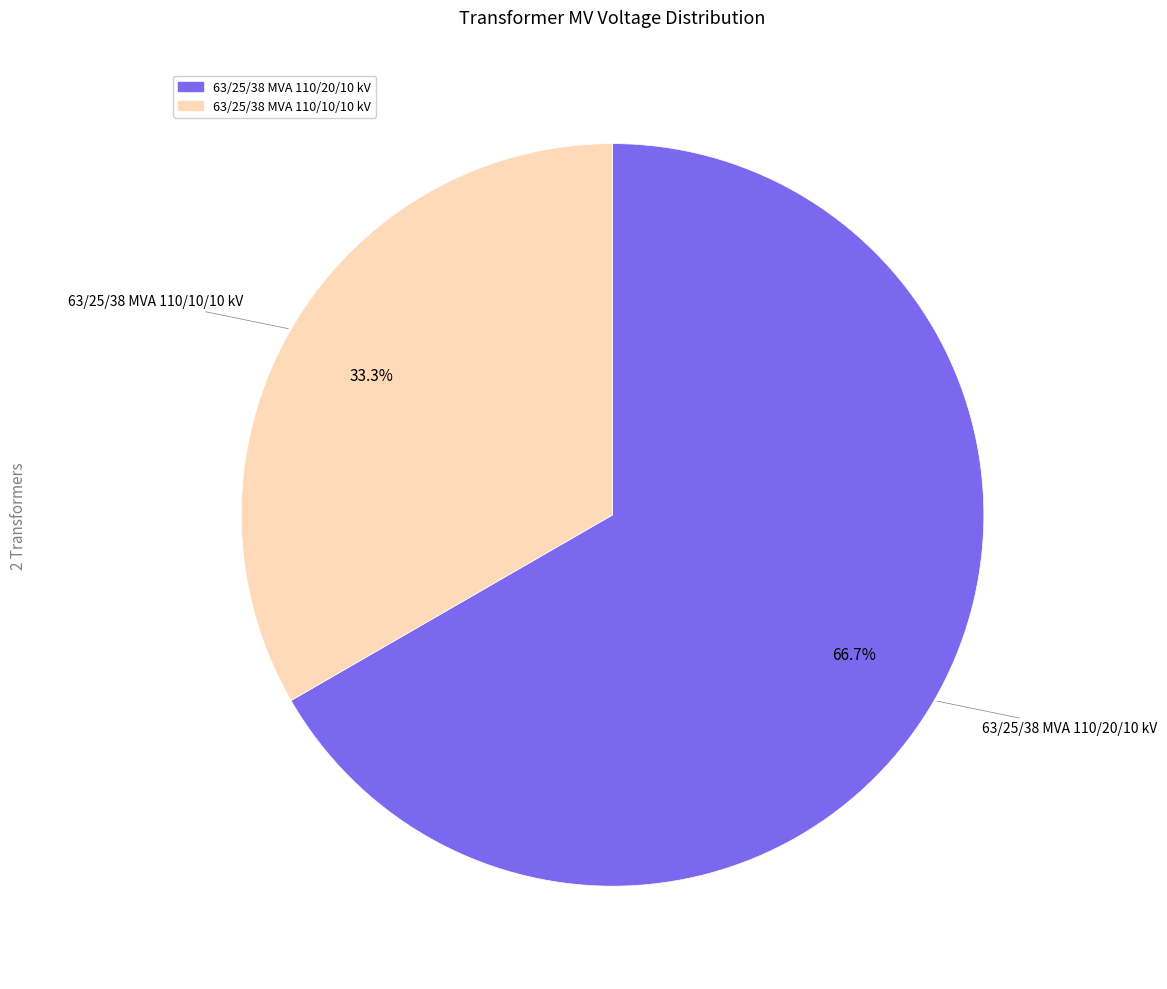

To the nearest percent, what percentage of the pie is 63/25/38 MVA 110/20/10 kV?

67%